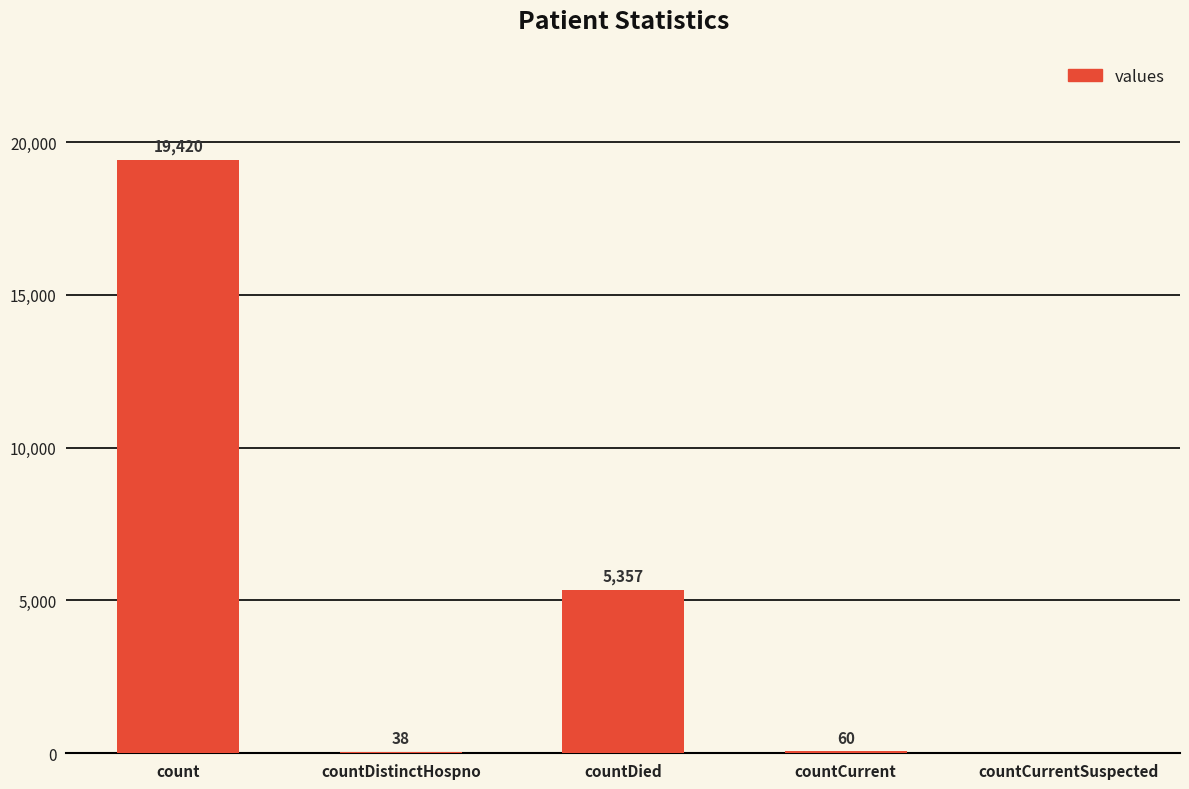

Which label corresponds to the largest value in the chart?

count